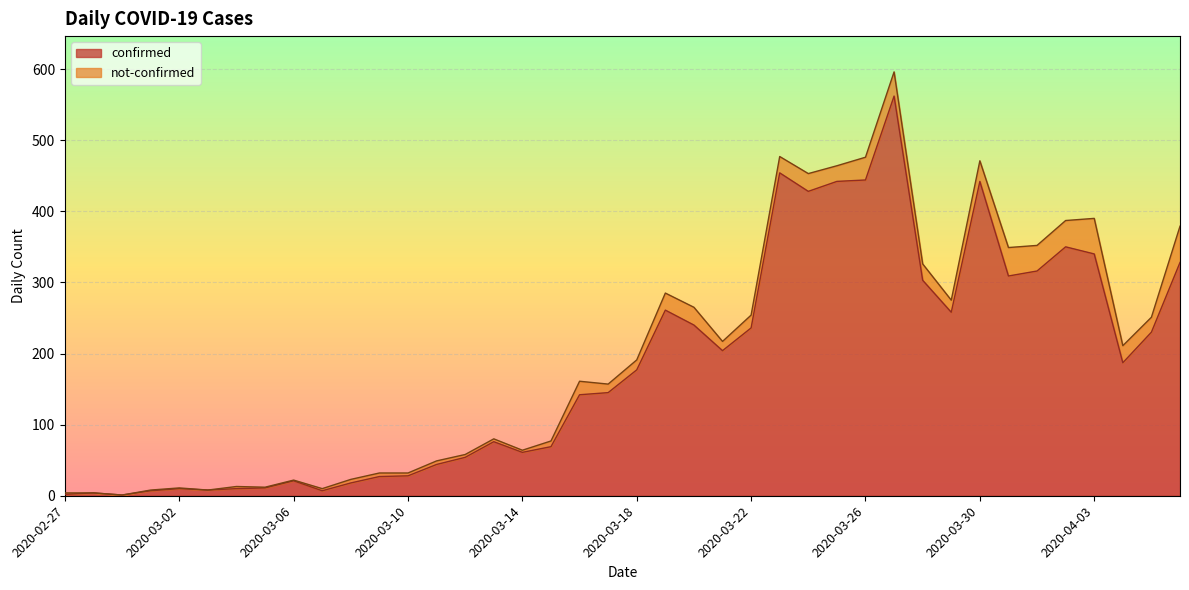

What position from the right is 2020-03-02?

36